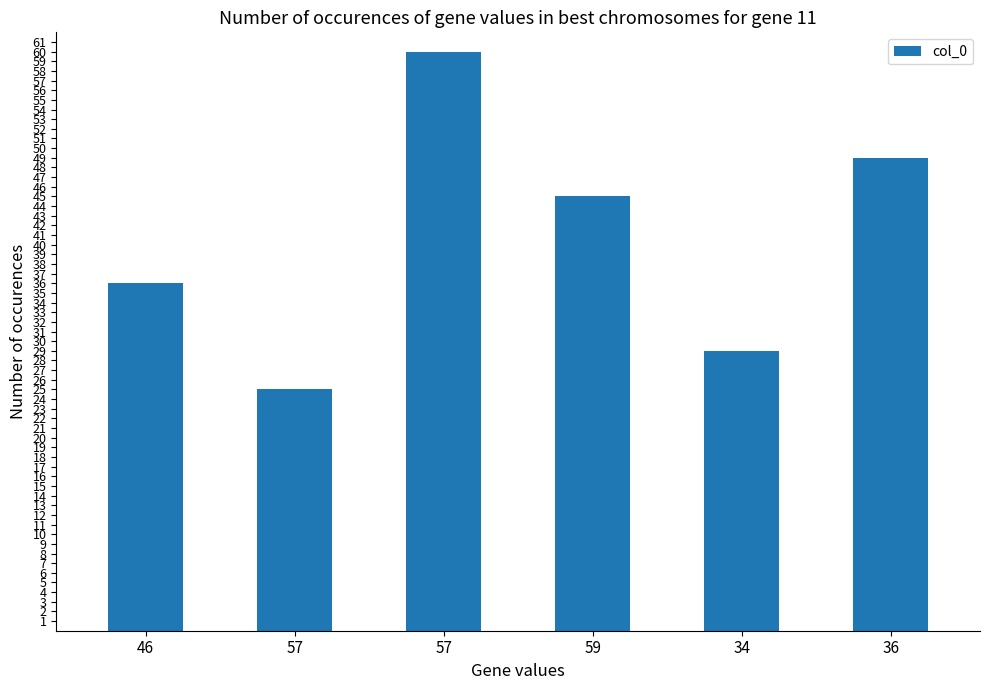

What is the label of the 1st bar from the left?

46